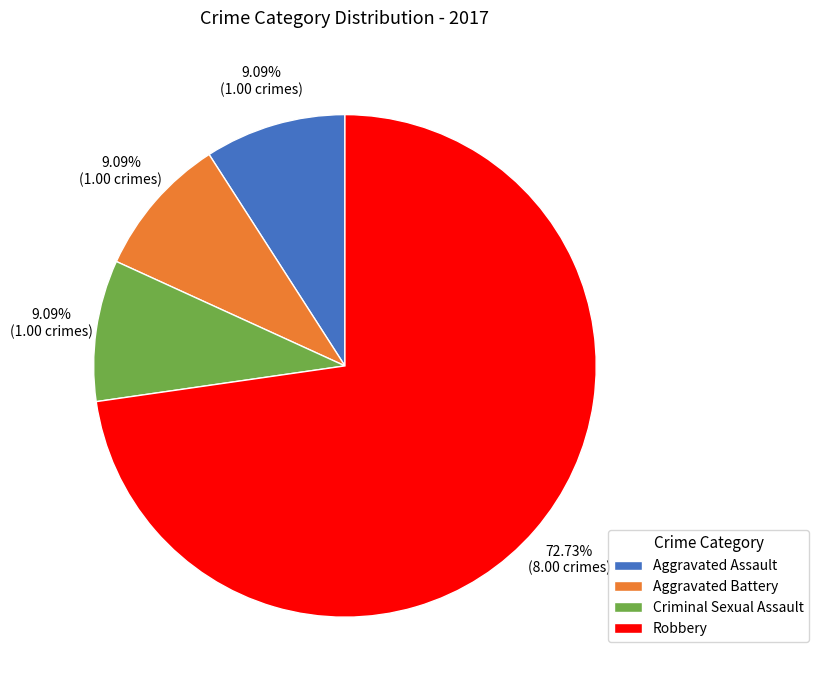

True or false: Criminal Sexual Assault accounts for 9% of the total.

True